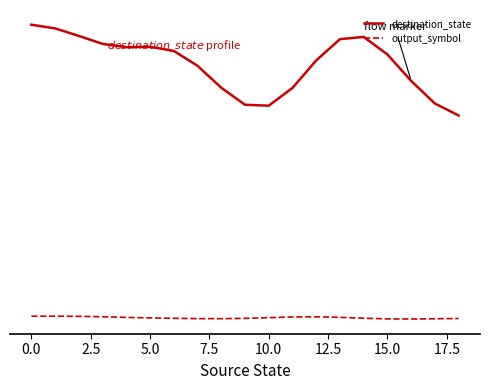

What are all the series names shown in the legend?

destination_state, output_symbol